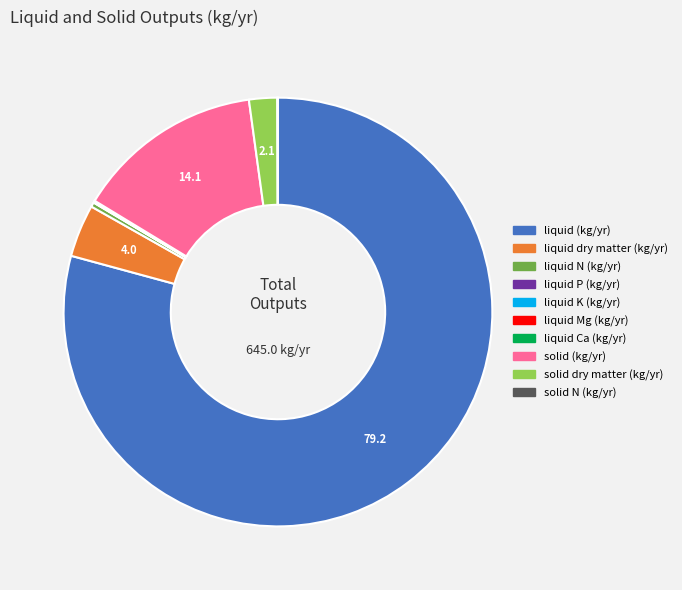

What is the majority slice?

liquid (kg/yr)